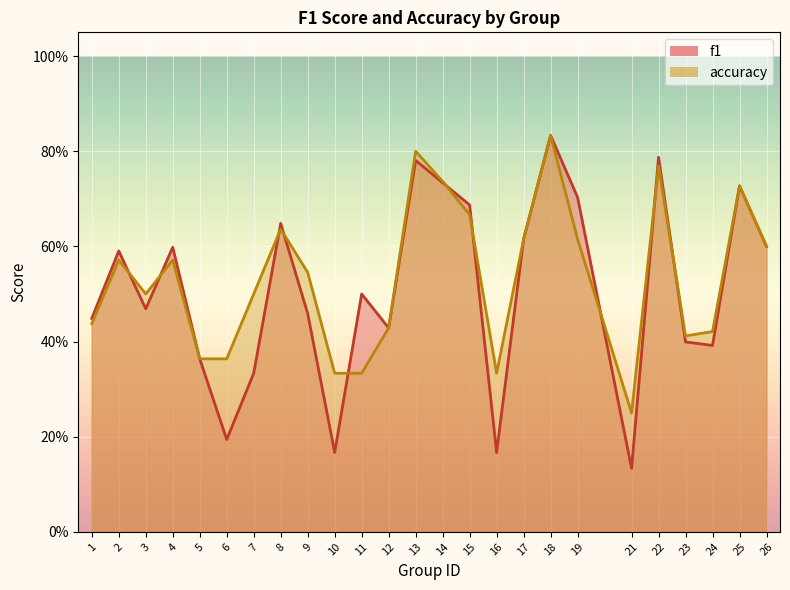

At which category does accuracy reach its first local peak?

2